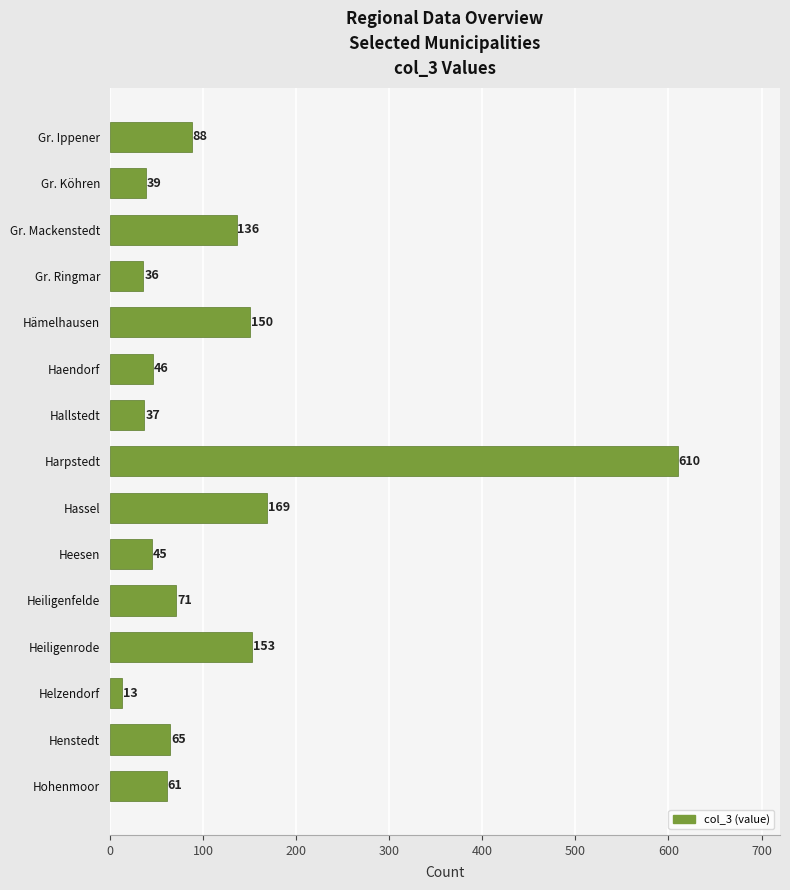

Reading bottom to top, what are all the values shown in this chart?

Hohenmoor=61	Henstedt=65	Helzendorf=13	Heiligenrode=153	Heiligenfelde=71	Heesen=45	Hassel=169	Harpstedt=610	Hallstedt=37	Haendorf=46	Hämelhausen=150	Gr. Ringmar=36	Gr. Mackenstedt=136	Gr. Köhren=39	Gr. Ippener=88